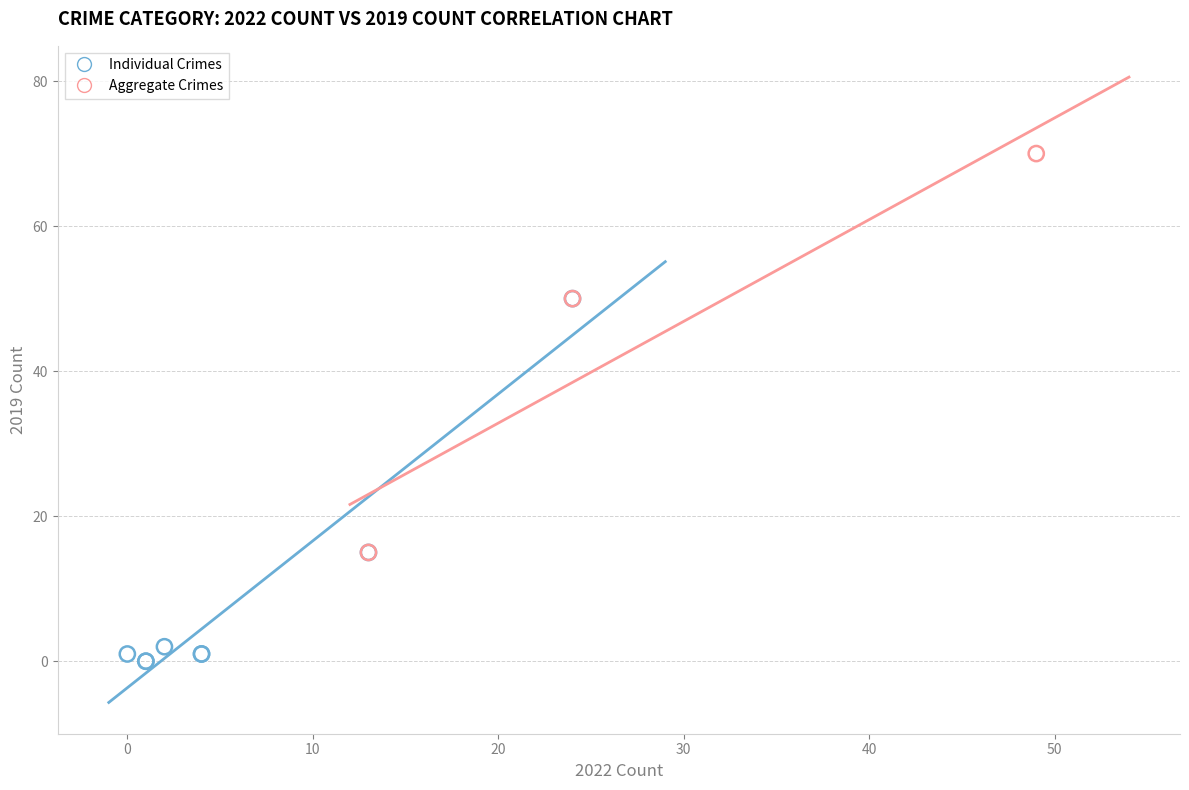

Which series reaches the minimum Y coordinate?

Individual Crimes